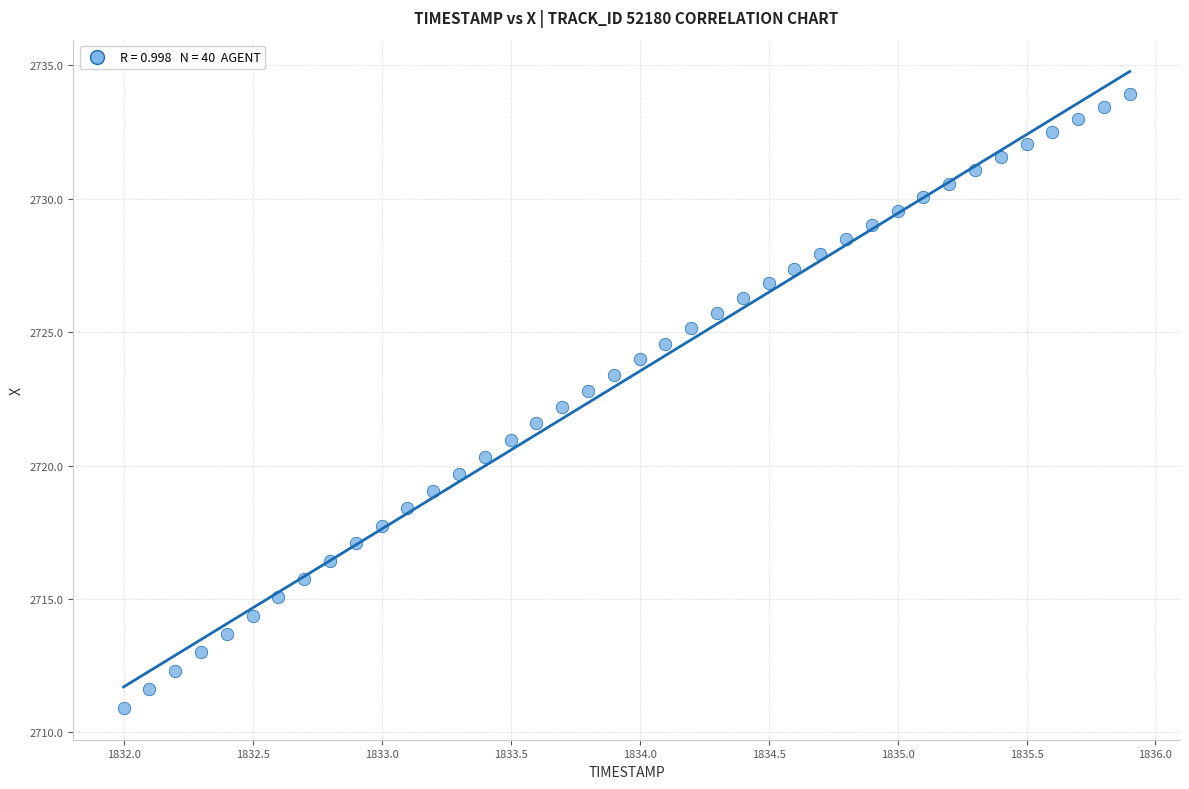

What is the range of X values (max minus min)?

3.9